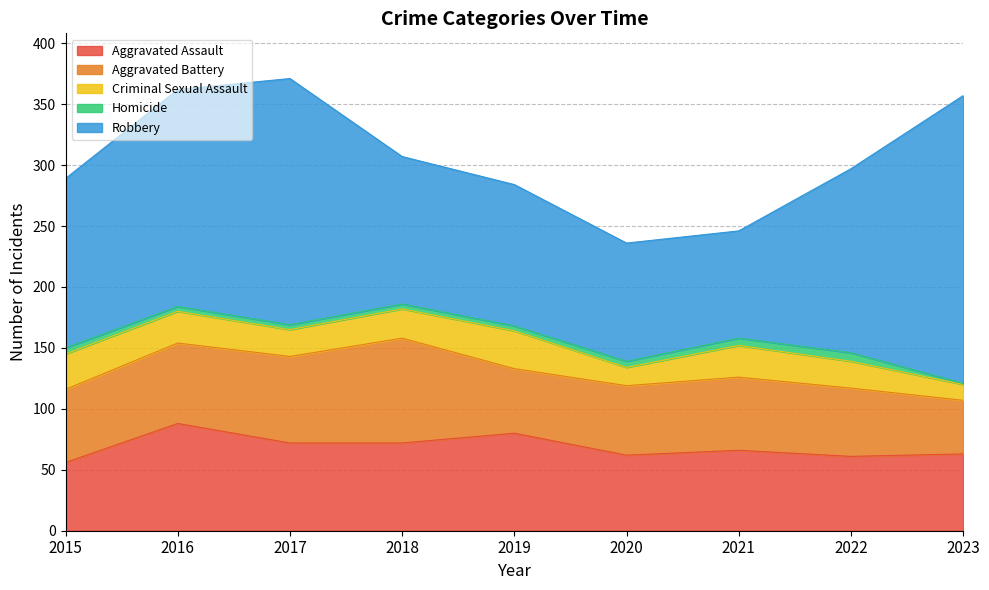

At how many categories does at least one series exceed 148?

4